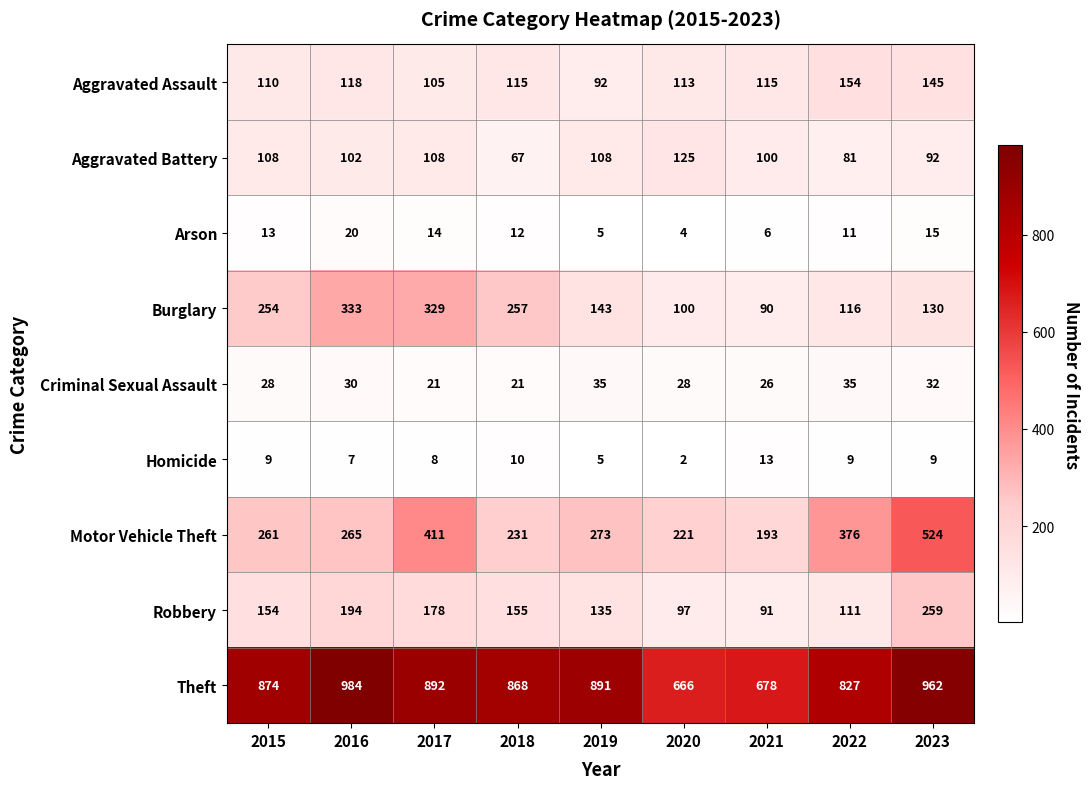

Between 2020 and 2022, which series saw the biggest shift?

Theft